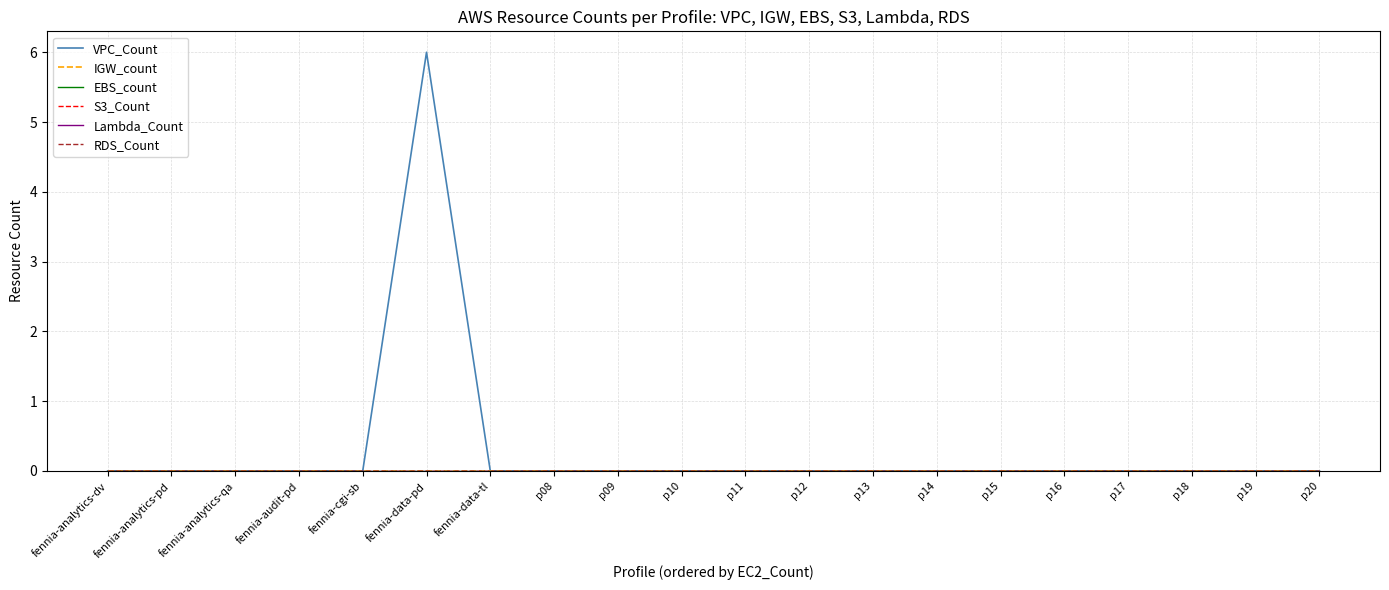

Does the chart display data point markers on the line(s)?

No